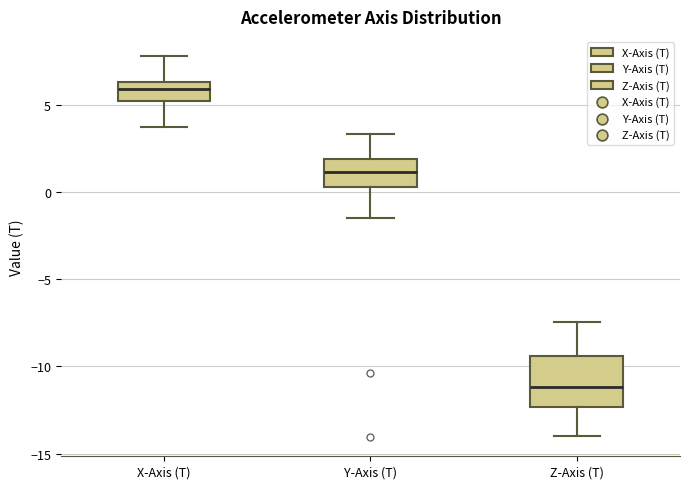

Which box's median line is the lowest?

Z-Axis (T)